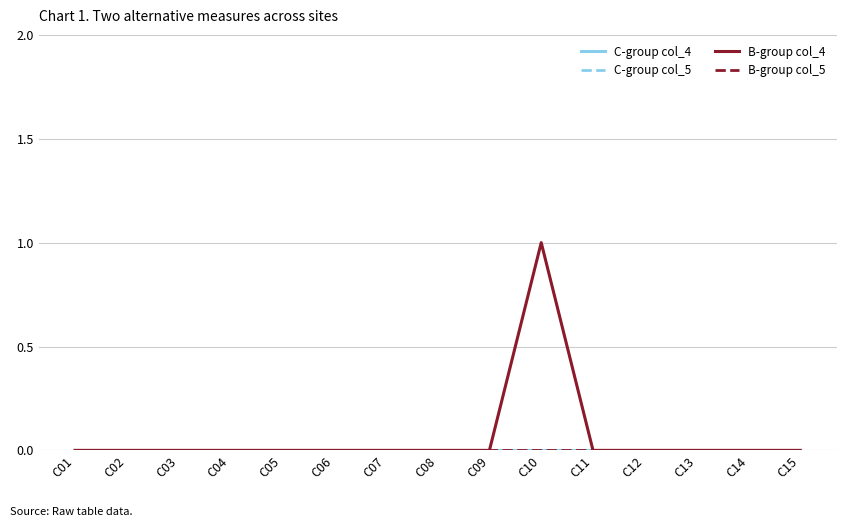

At how many categories does at least one series exceed 0?

1